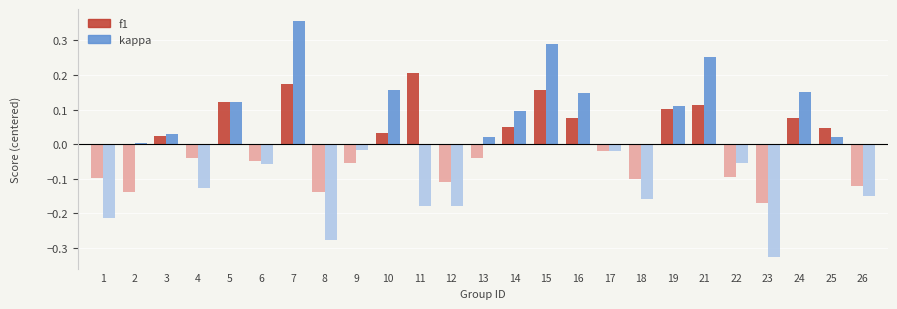

True or false: f1 has a value of 0.2 at 7.

True